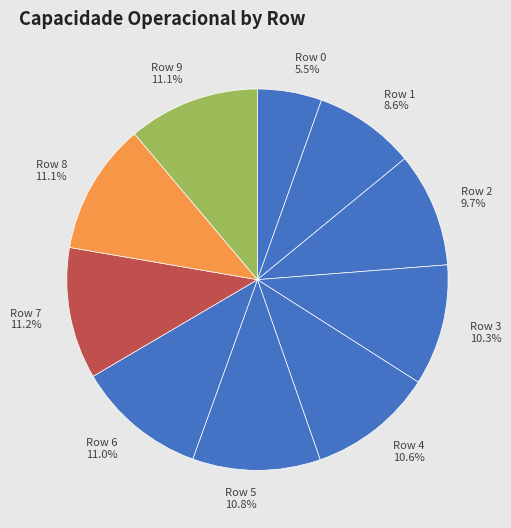

What is the ratio of the value at Row 3 10.3% to the value at Row 6 11.0%?

0.9